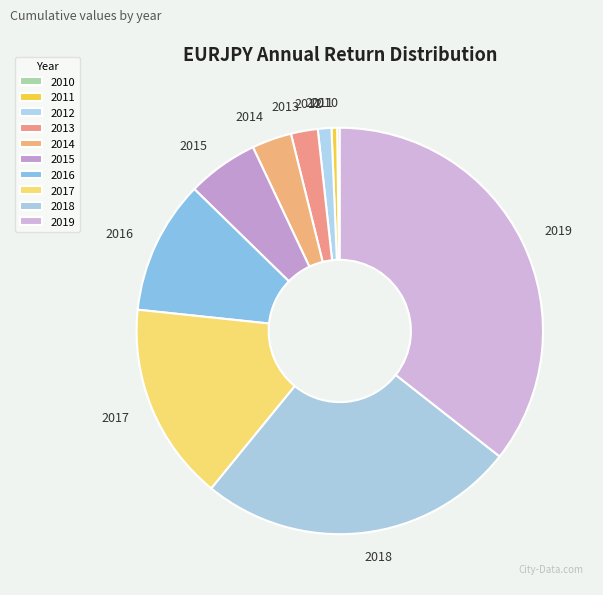

Which has a higher value, 2019 or 2018?

2019